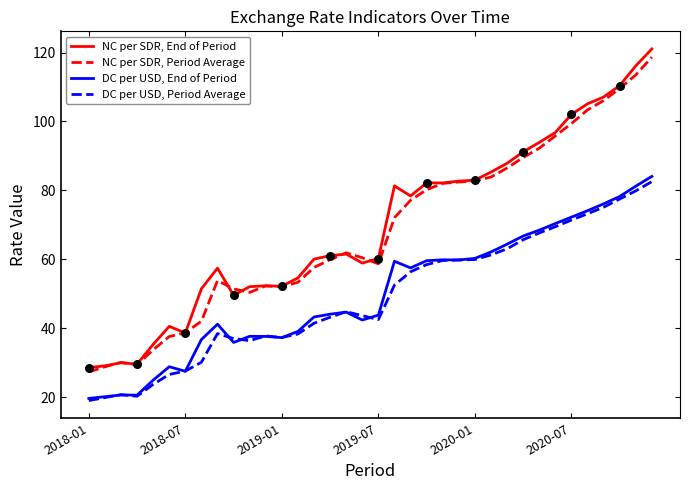

Which series has the widest spread of values?

NC per SDR, End of Period